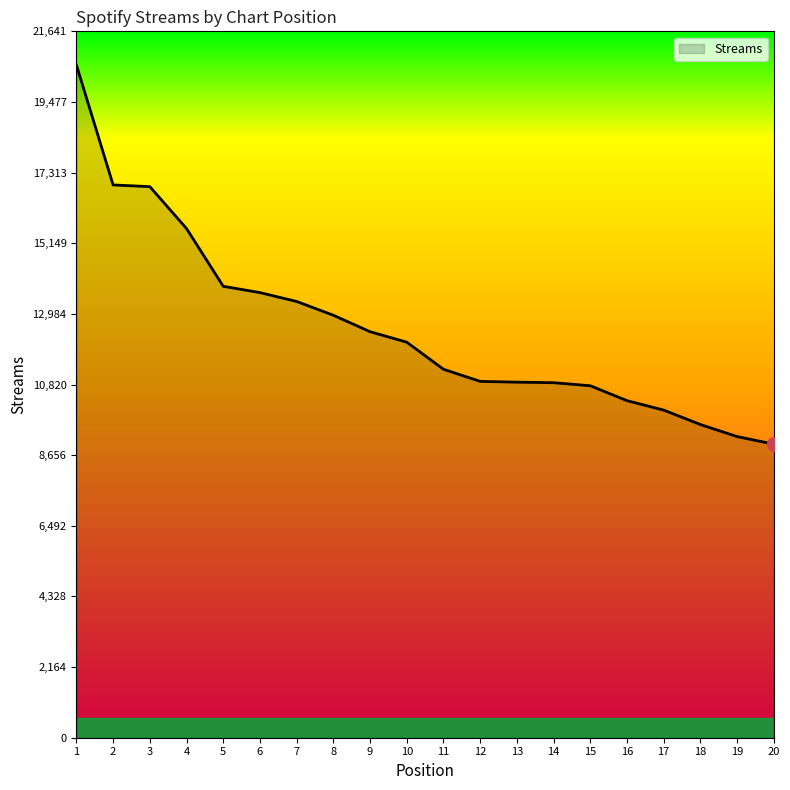

What is the greatest value displayed?

20611